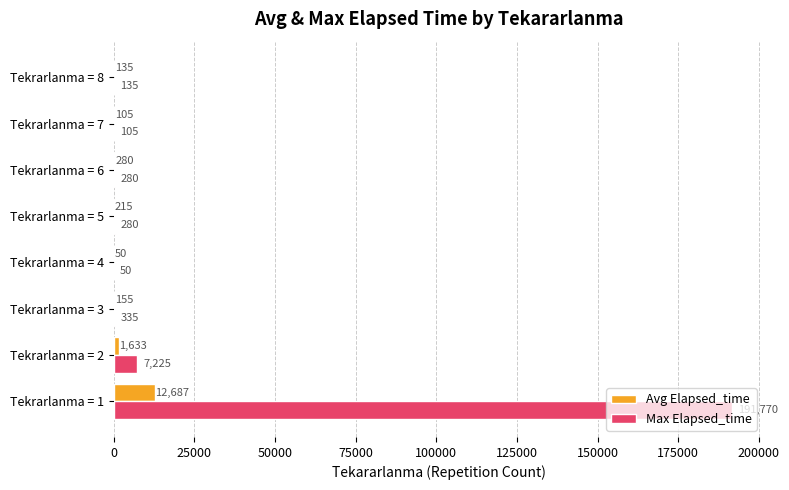

Which series has the largest total across all categories?

Max Elapsed_time